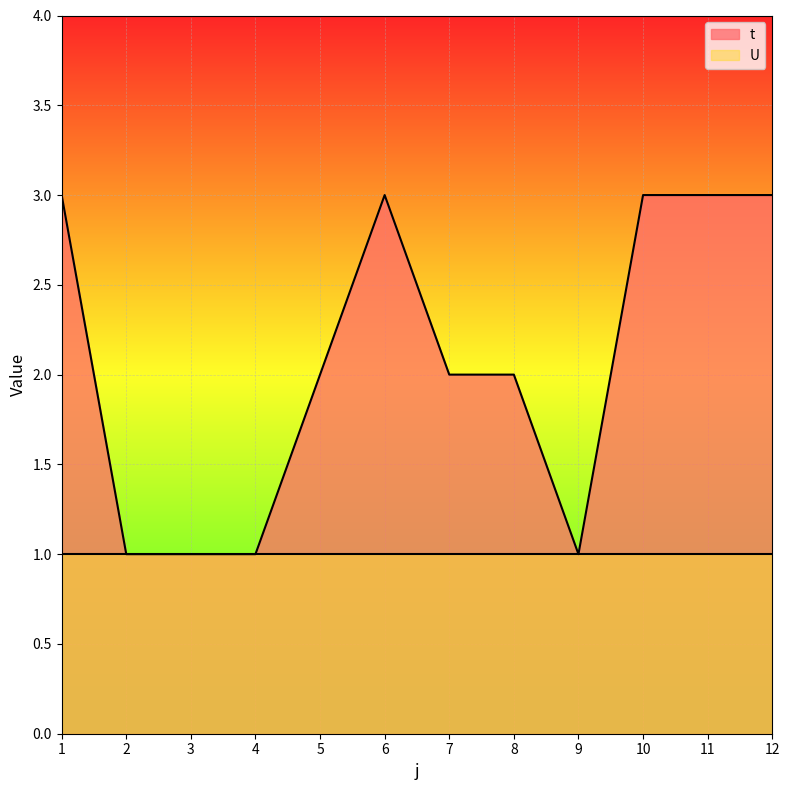

Reading right to left, what are all the values shown in this chart?

3	3	3	1	2	2	3	2	1	1	1	3